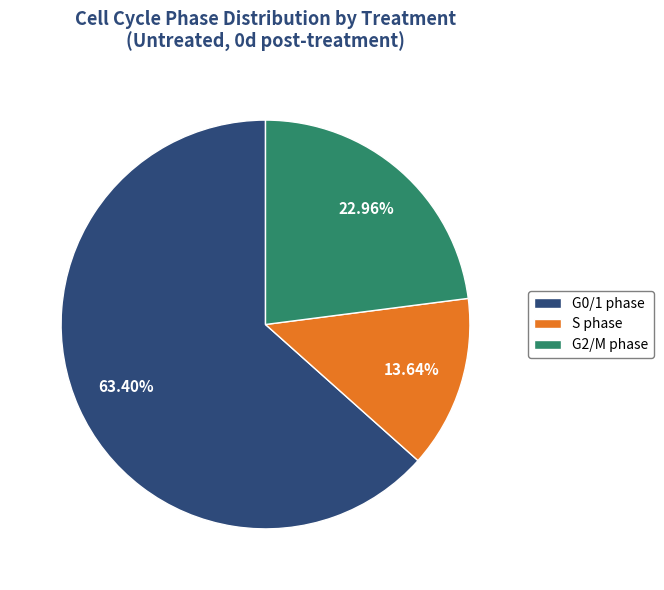

Between G2/M phase and S phase, which is larger?

G2/M phase